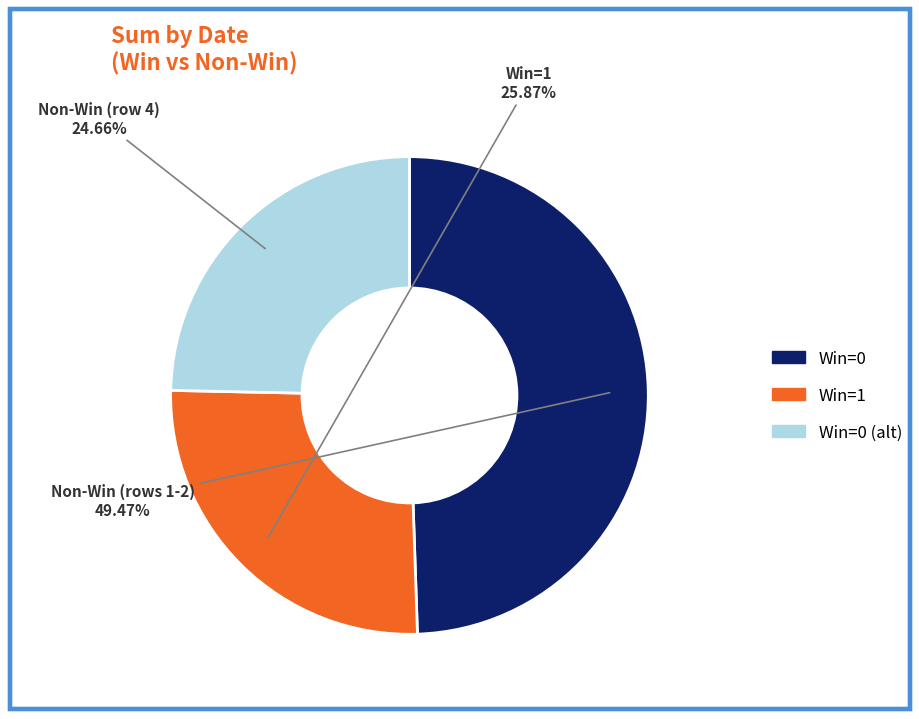

Is there a majority slice in this chart?

No